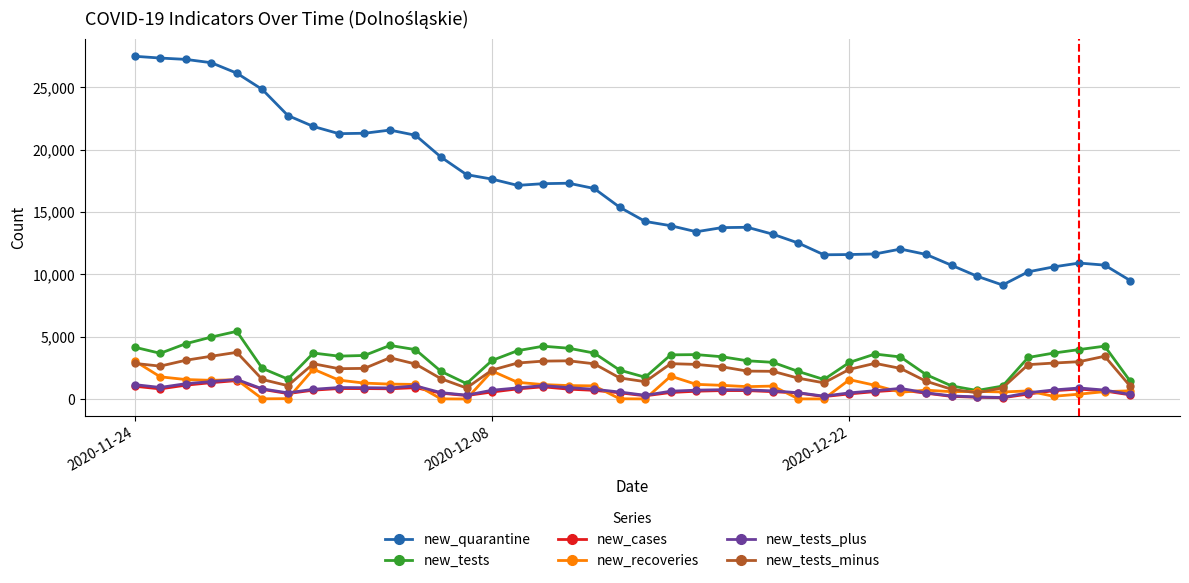

True or false: new_tests_minus and new_tests_plus intersect in this chart.

False